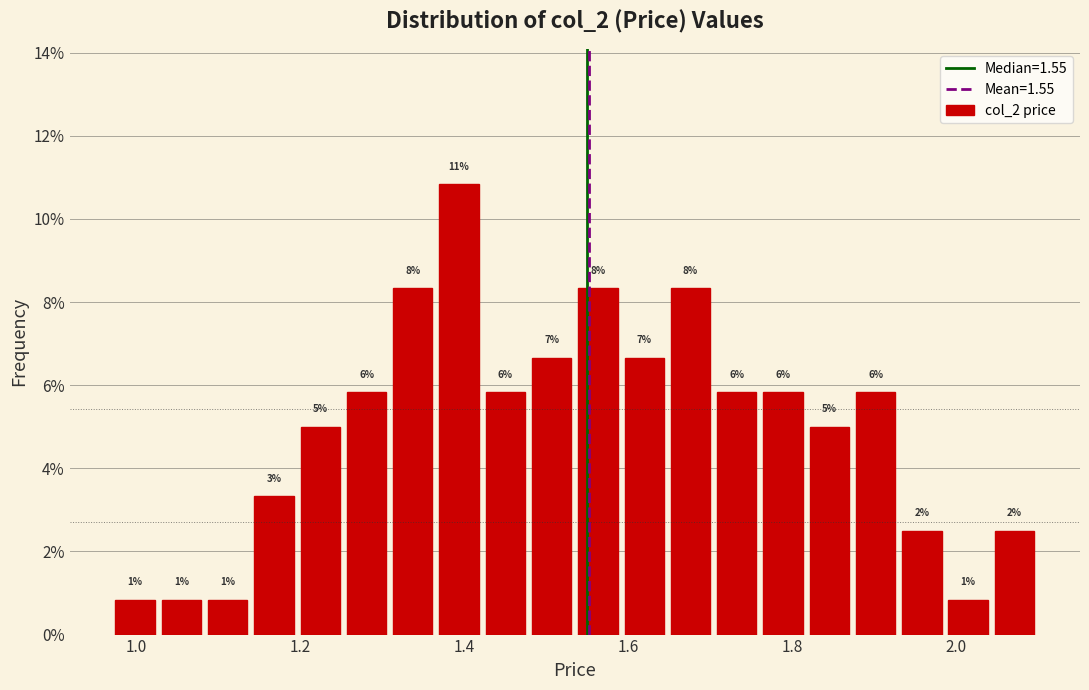

Around what value on the x-axis is the tallest bar? Give the approximate position of its centre, as read against the axis.

1.40